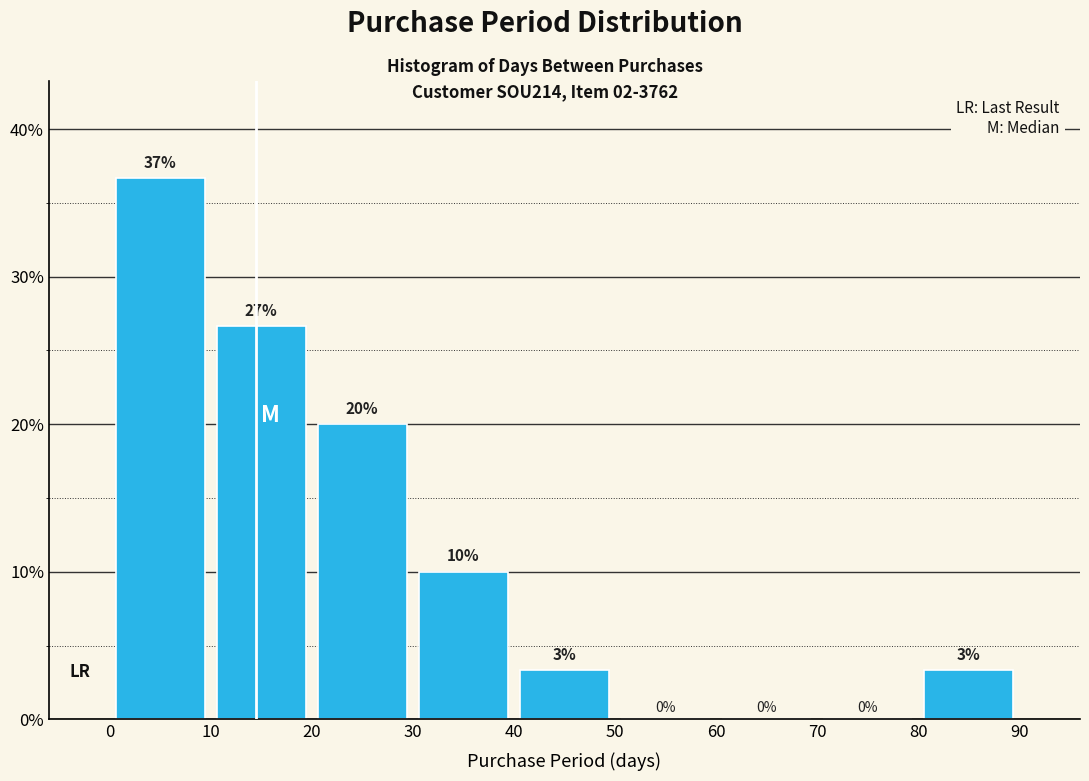

Over which range of the x-axis is the bar tallest?

0 to 10